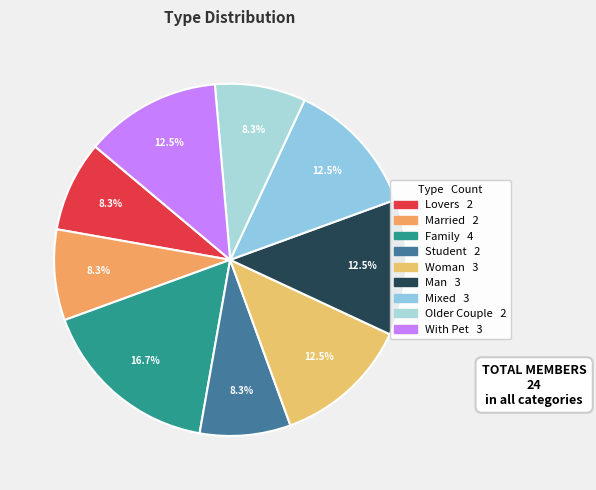

Is it true that Woman is 12% of the pie?

True